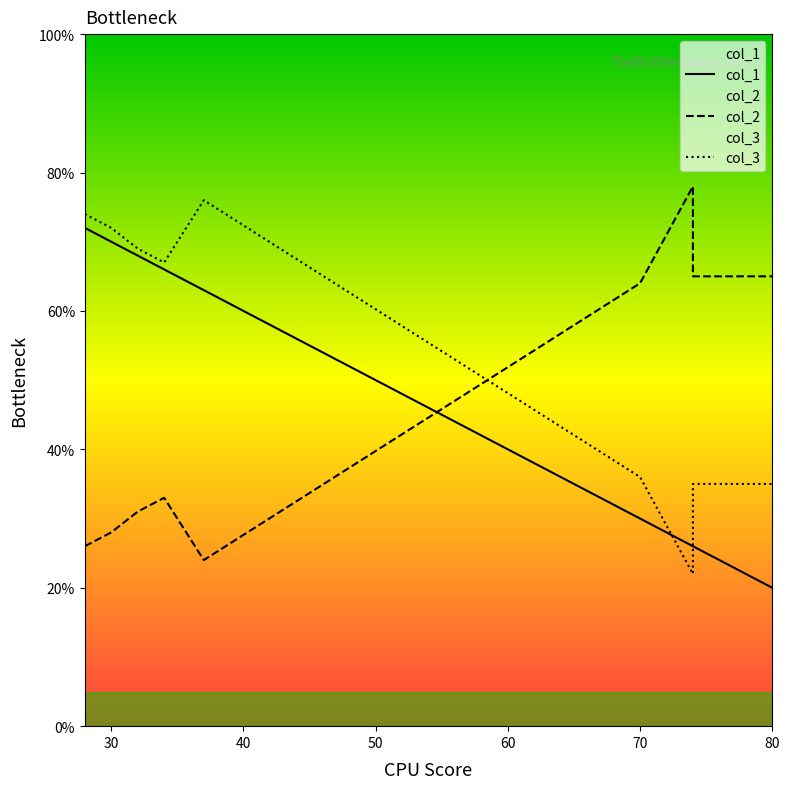

What are all the series names shown in the legend?

col_1, col_2, col_3